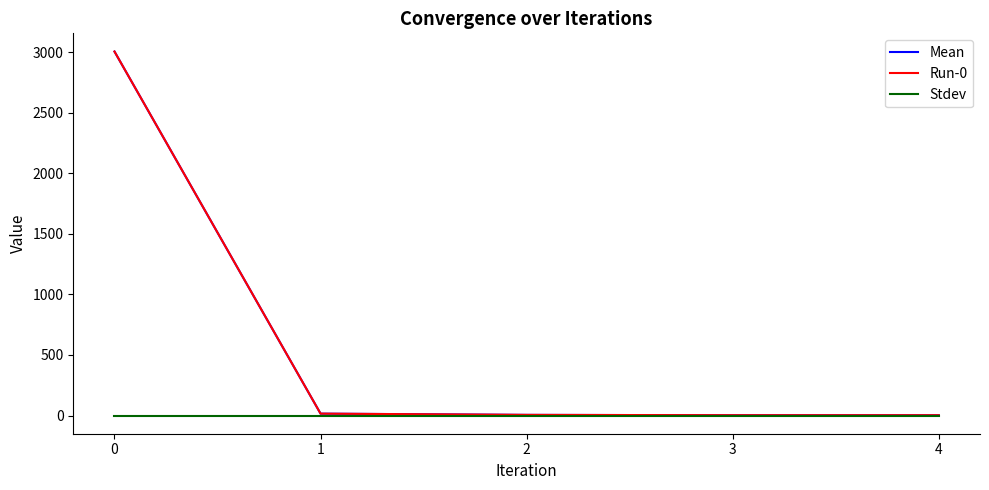

Rank the categories by Run-0 value from highest to lowest.

0, 1, 2, 3, 4